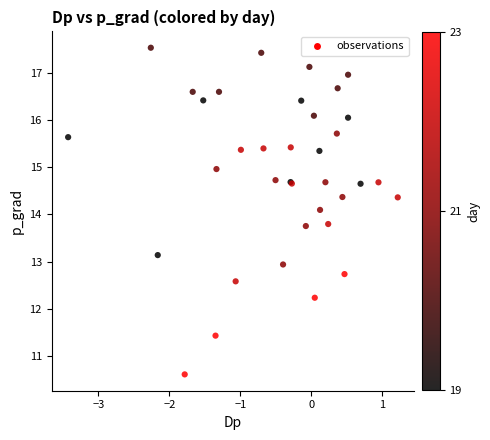

What Y value in the scatter plot is closest to 14?

14.1